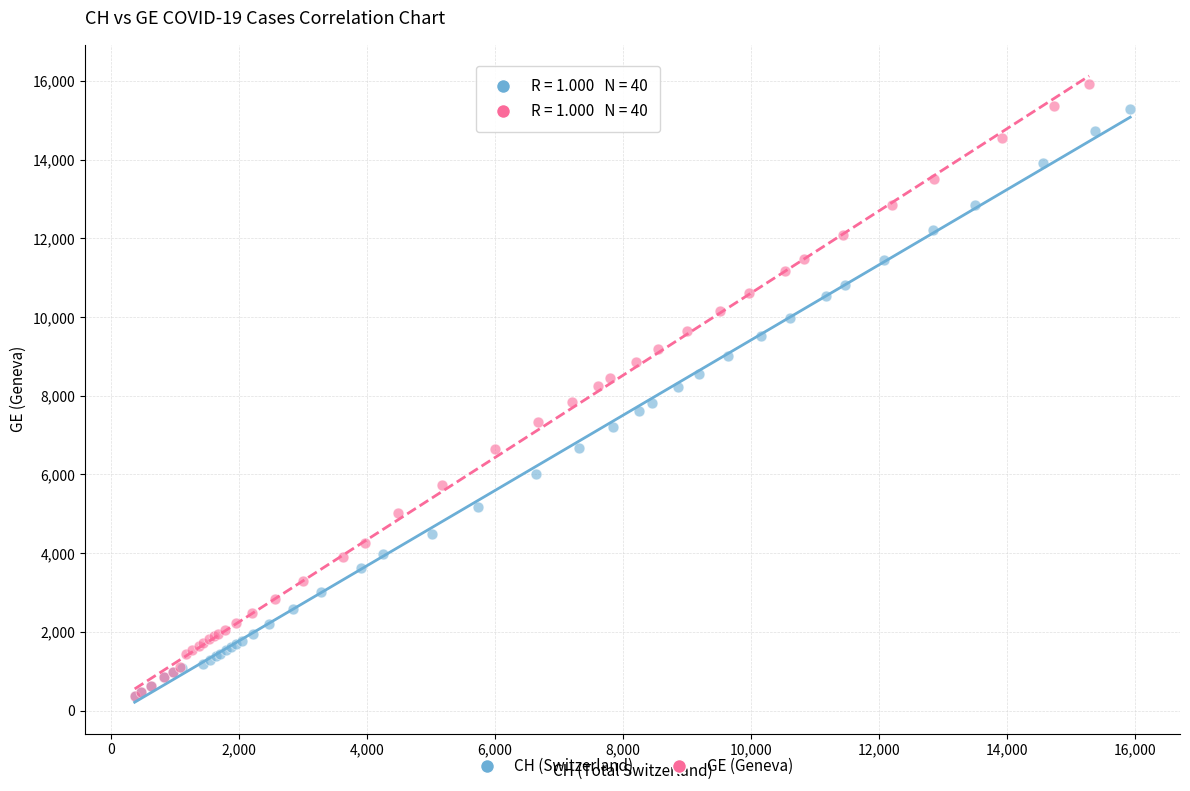

Which series has the widest spread of Y values?

GE (Geneva)